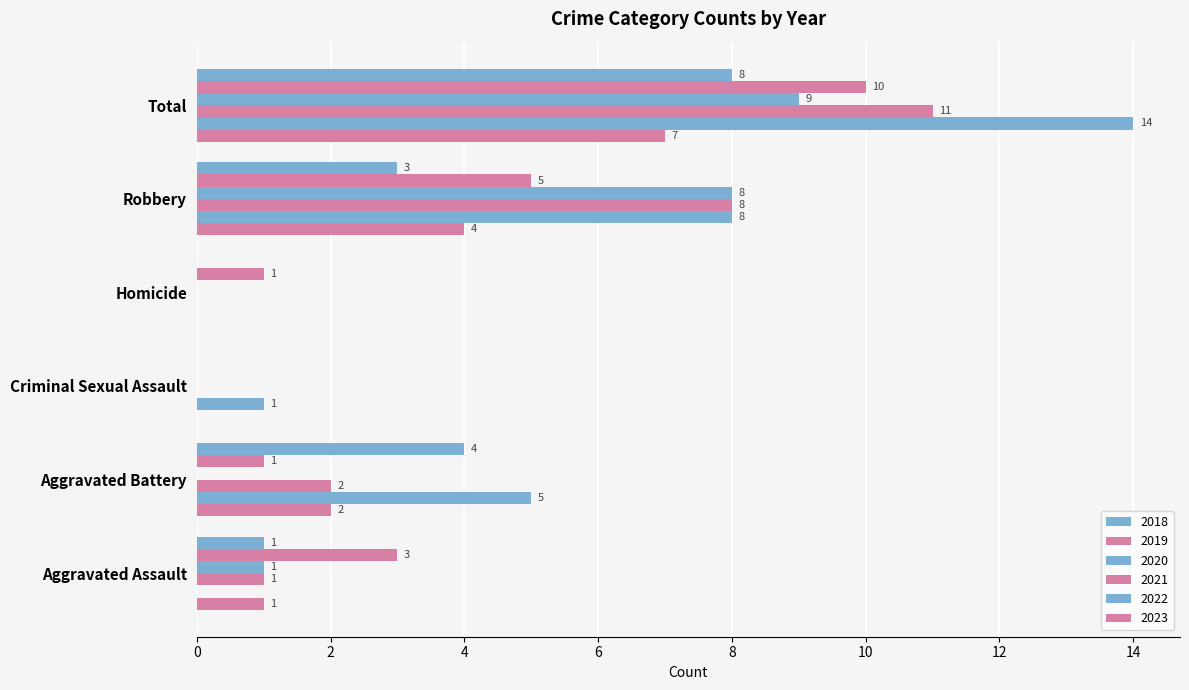

How many positive values does the 2020 series have?

3